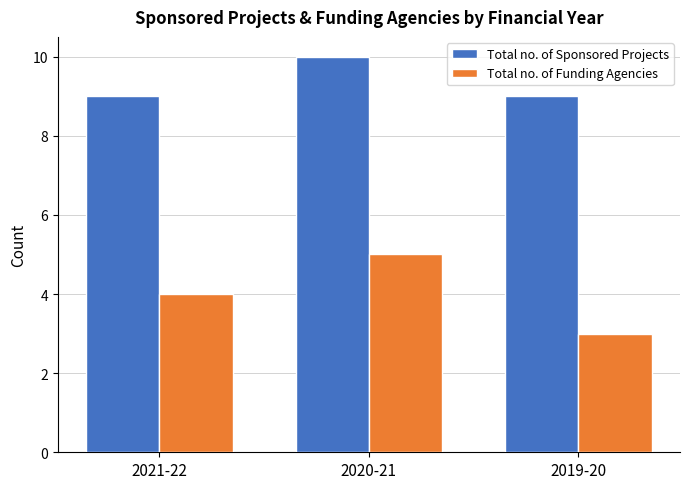

What value does the Total no. of Sponsored Projects series have at 2021-22?

9